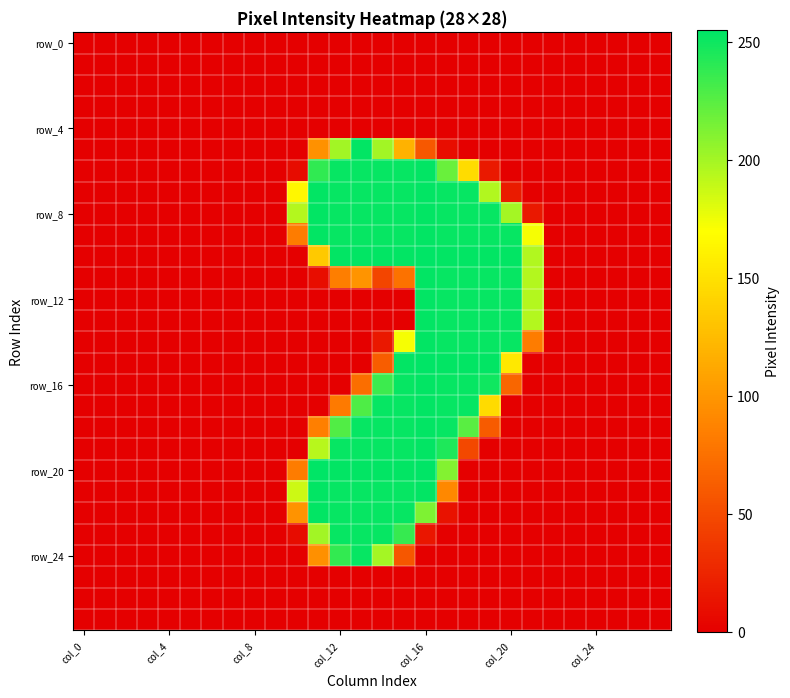

Which label corresponds to the smallest value in the chart?

col_0